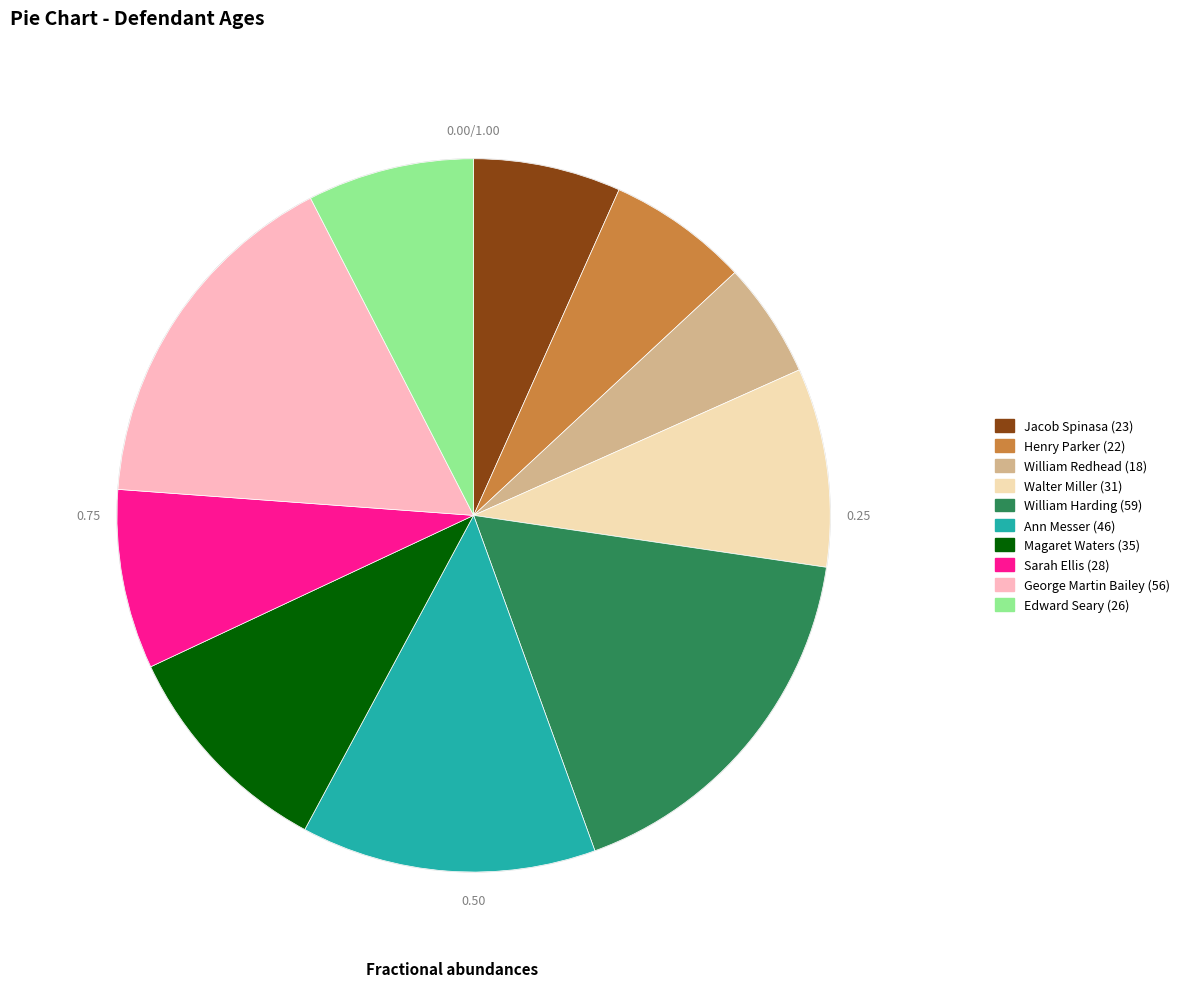

Is it true that Magaret Waters (35) is 10% of the pie?

True